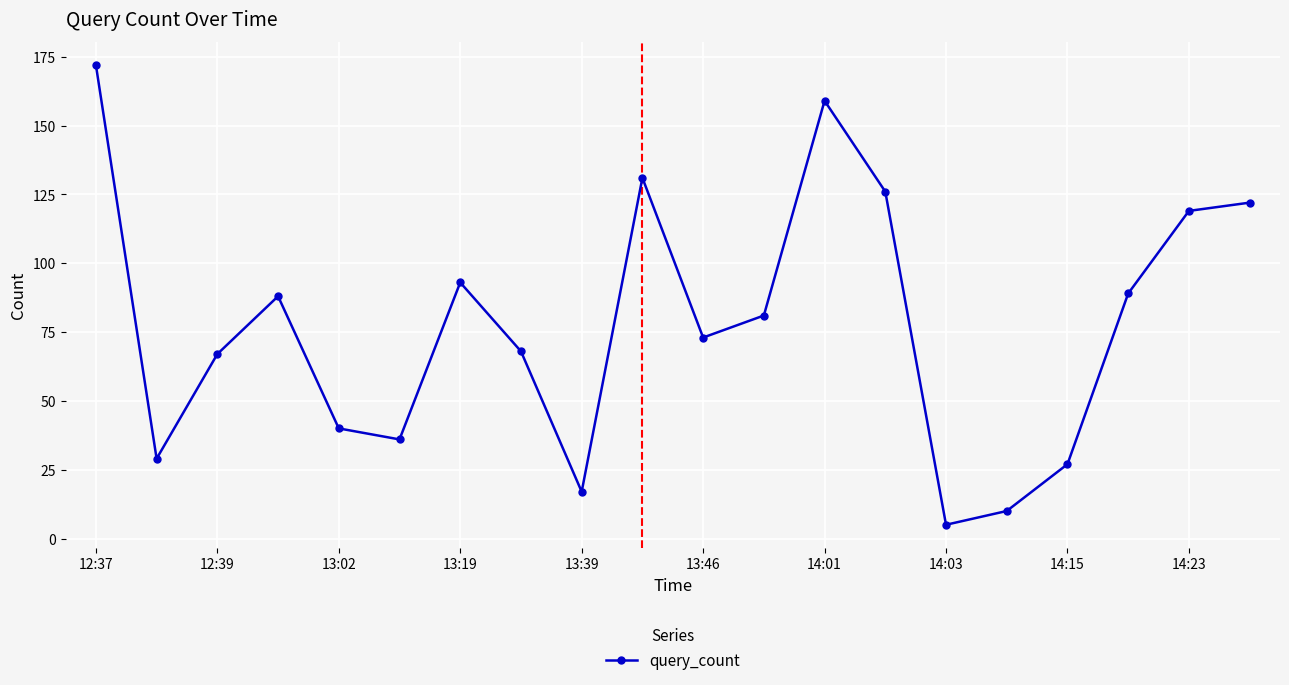

What is the maximum value shown in the chart?

172